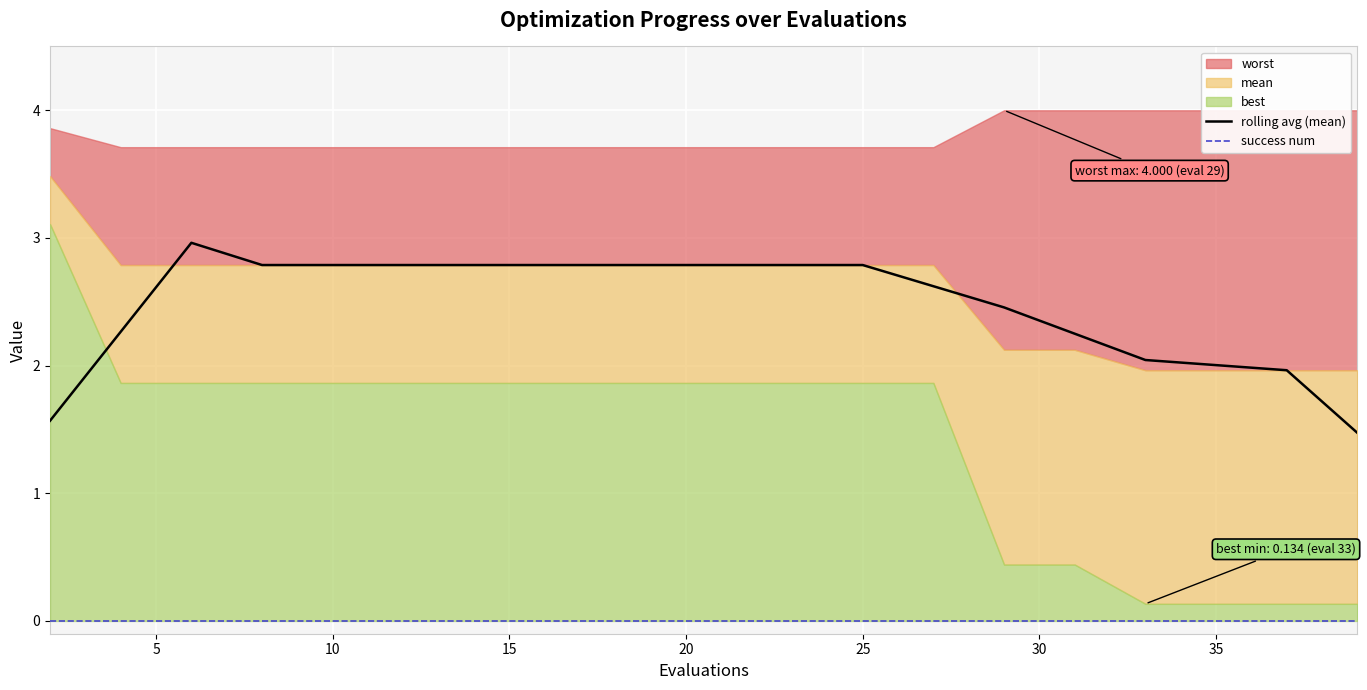

The value of rolling avg (mean) at 25 is 2.8. True or false?

True